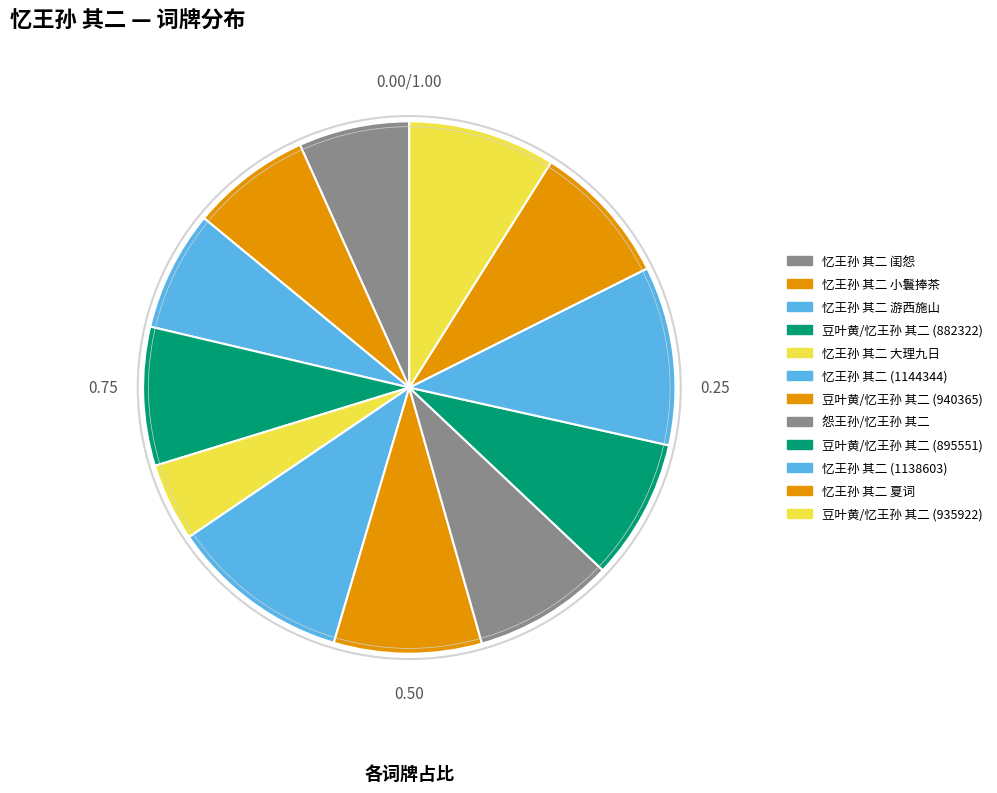

How many slices are in this pie chart?

12